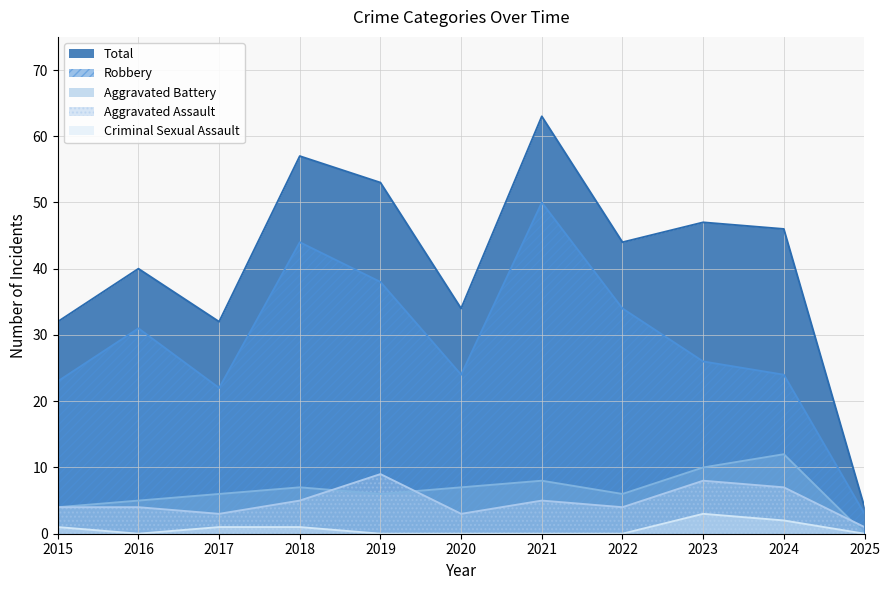

How many lines are shown in the chart?

5